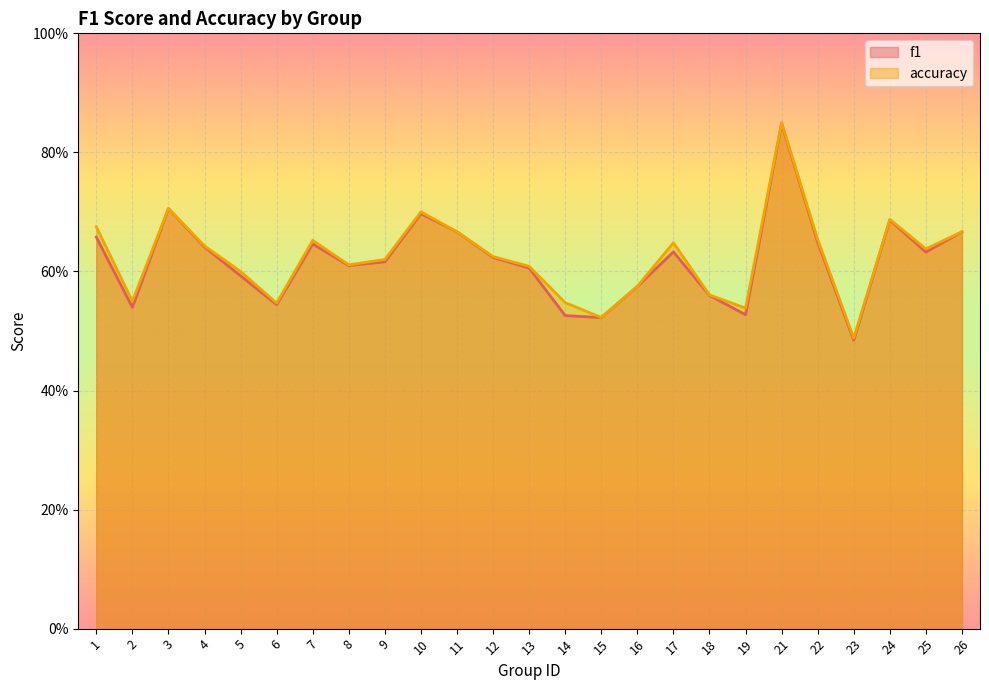

What is the value of the f1 point at the 7th from the left?

0.6